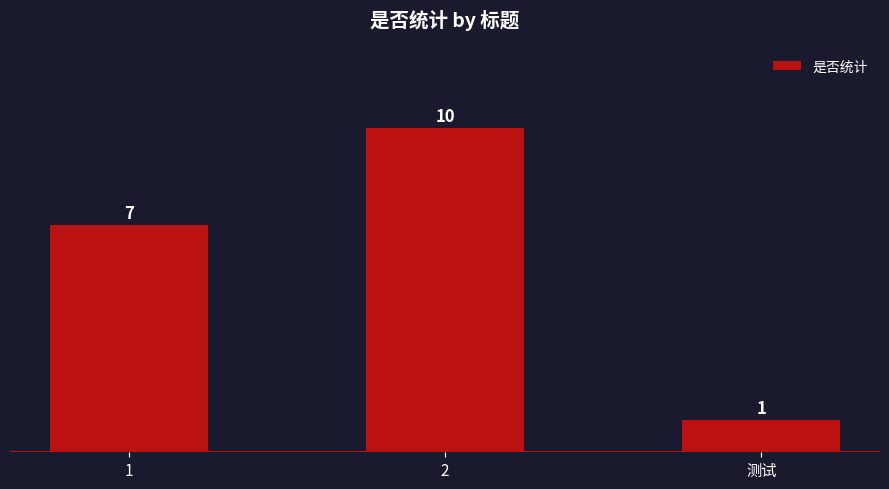

What is the change in value from 2 to 测试?

-9